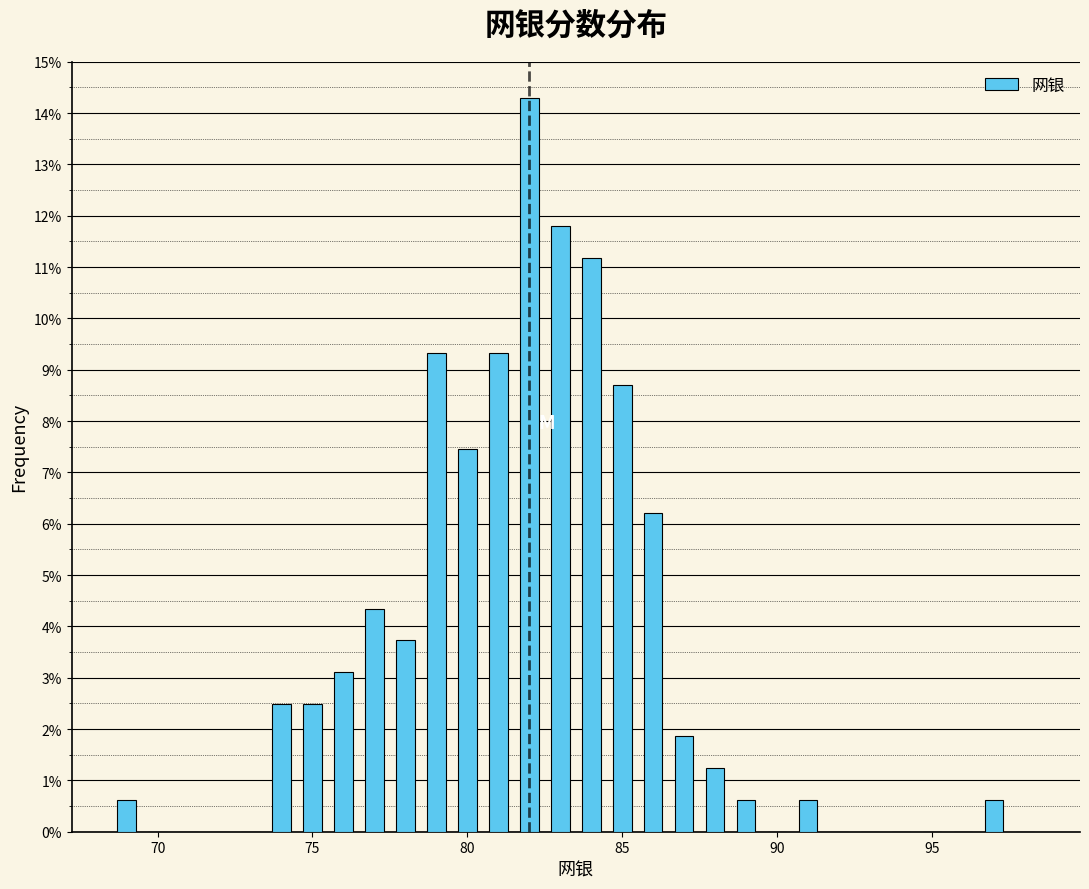

Around what value on the x-axis is the tallest bar? Give the approximate position of its centre, as read against the axis.

82.0